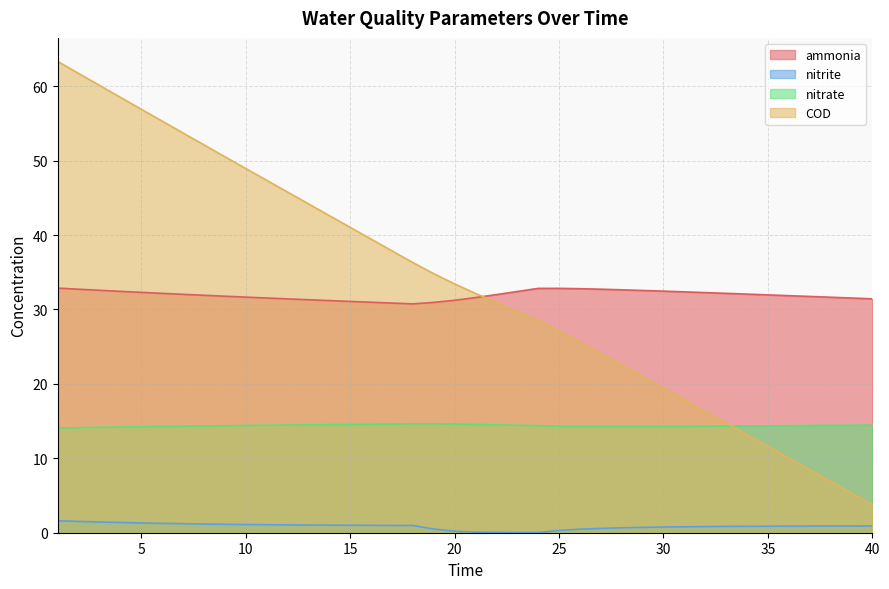

What is the value of the COD point at the 37th from the left?

8.5